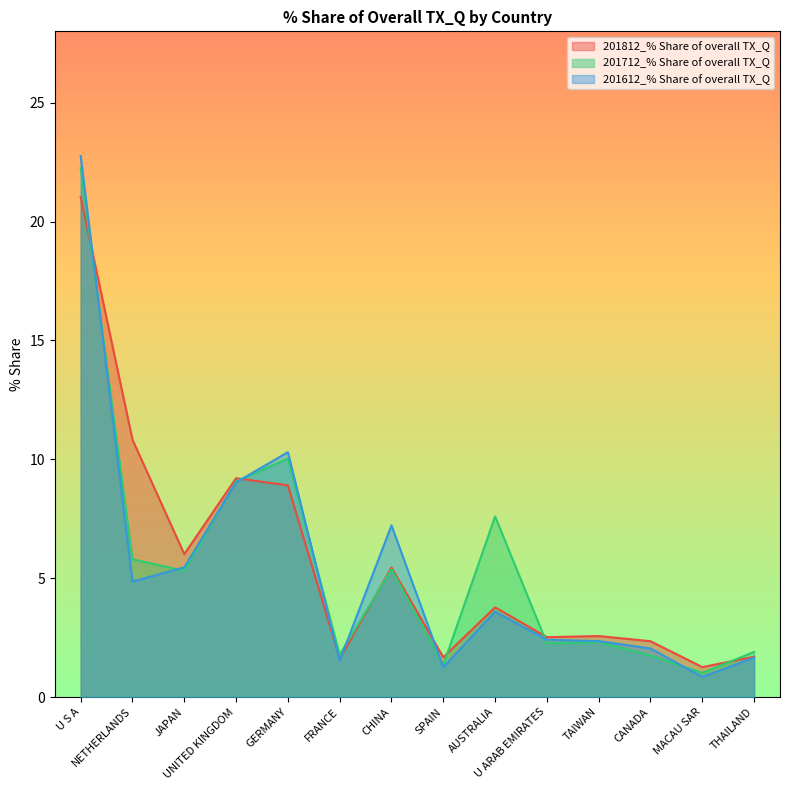

The 201712_% Share of overall TX_Q series shows 8.8 at CHINA. True or false?

False